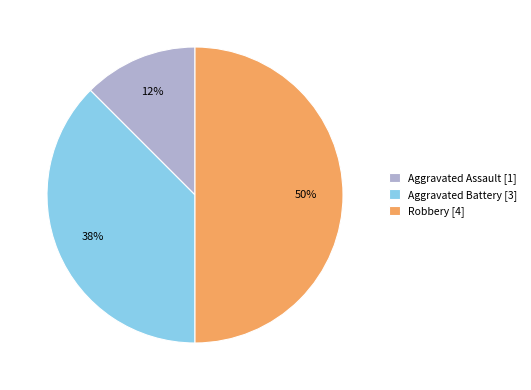

Approximately how many times larger is the value at Aggravated Assault [1] compared to Aggravated Battery [3]?

0.3